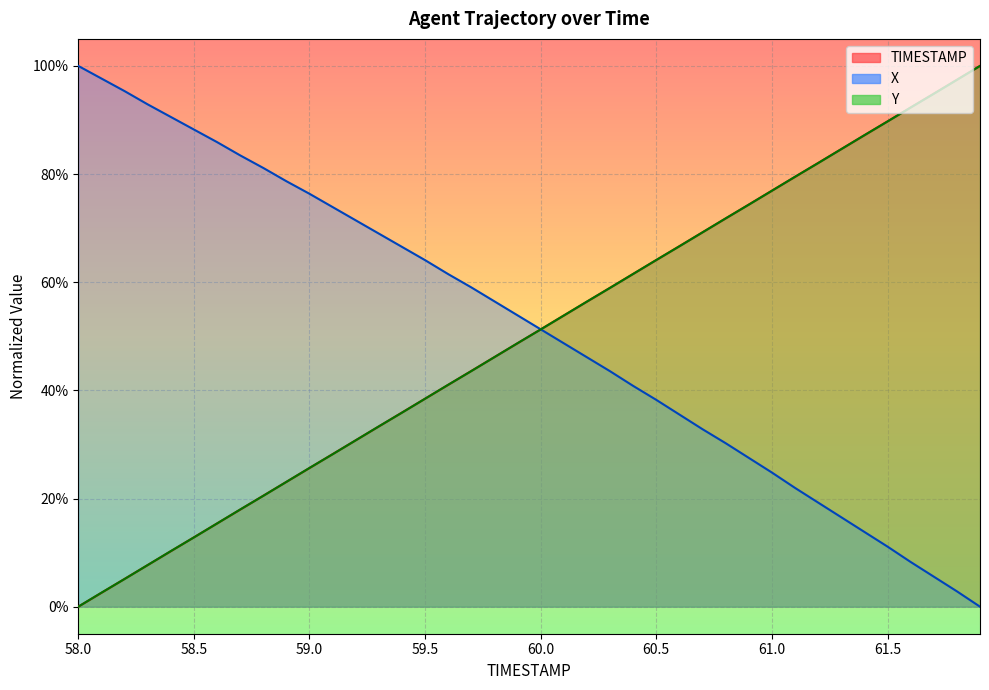

Reading right to left, transcribe all the data shown in this chart.

TIMESTAMP: 1.0	1.0	0.9	0.9	0.9	0.9	0.8	0.8	0.8	0.8	0.7	0.7	0.7	0.7	0.6	0.6	0.6	0.6	0.5	0.5	0.5	0.5	0.4	0.4	0.4	0.4	0.3	0.3	0.3	0.3	0.2	0.2	0.2	0.2	0.1	0.1	0.1	0.1	0.0	0.0
X: 0.0	0.0	0.1	0.1	0.1	0.1	0.2	0.2	0.2	0.2	0.3	0.3	0.3	0.4	0.4	0.4	0.4	0.5	0.5	0.5	0.5	0.6	0.6	0.6	0.6	0.7	0.7	0.7	0.7	0.8	0.8	0.8	0.8	0.9	0.9	0.9	0.9	1.0	1.0	1.0
Y: 1.0	1.0	0.9	0.9	0.9	0.9	0.8	0.8	0.8	0.8	0.7	0.7	0.7	0.7	0.6	0.6	0.6	0.6	0.5	0.5	0.5	0.5	0.4	0.4	0.4	0.4	0.3	0.3	0.3	0.3	0.2	0.2	0.2	0.2	0.1	0.1	0.1	0.1	0.0	0.0